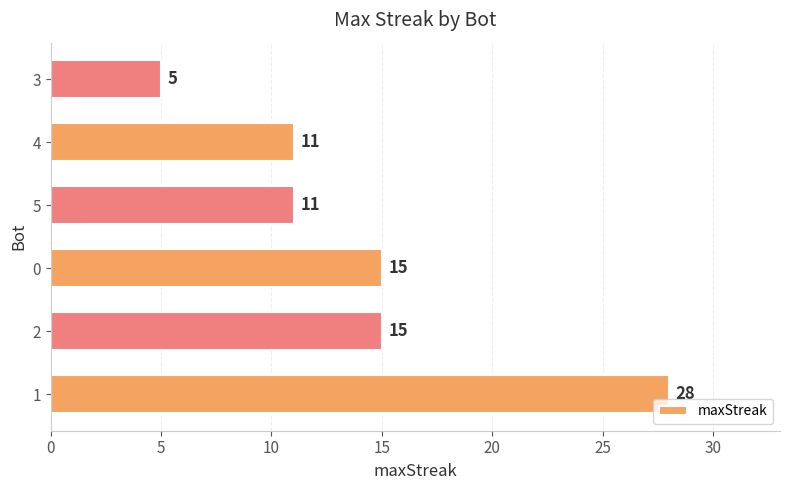

How many categories are shown in the chart?

6